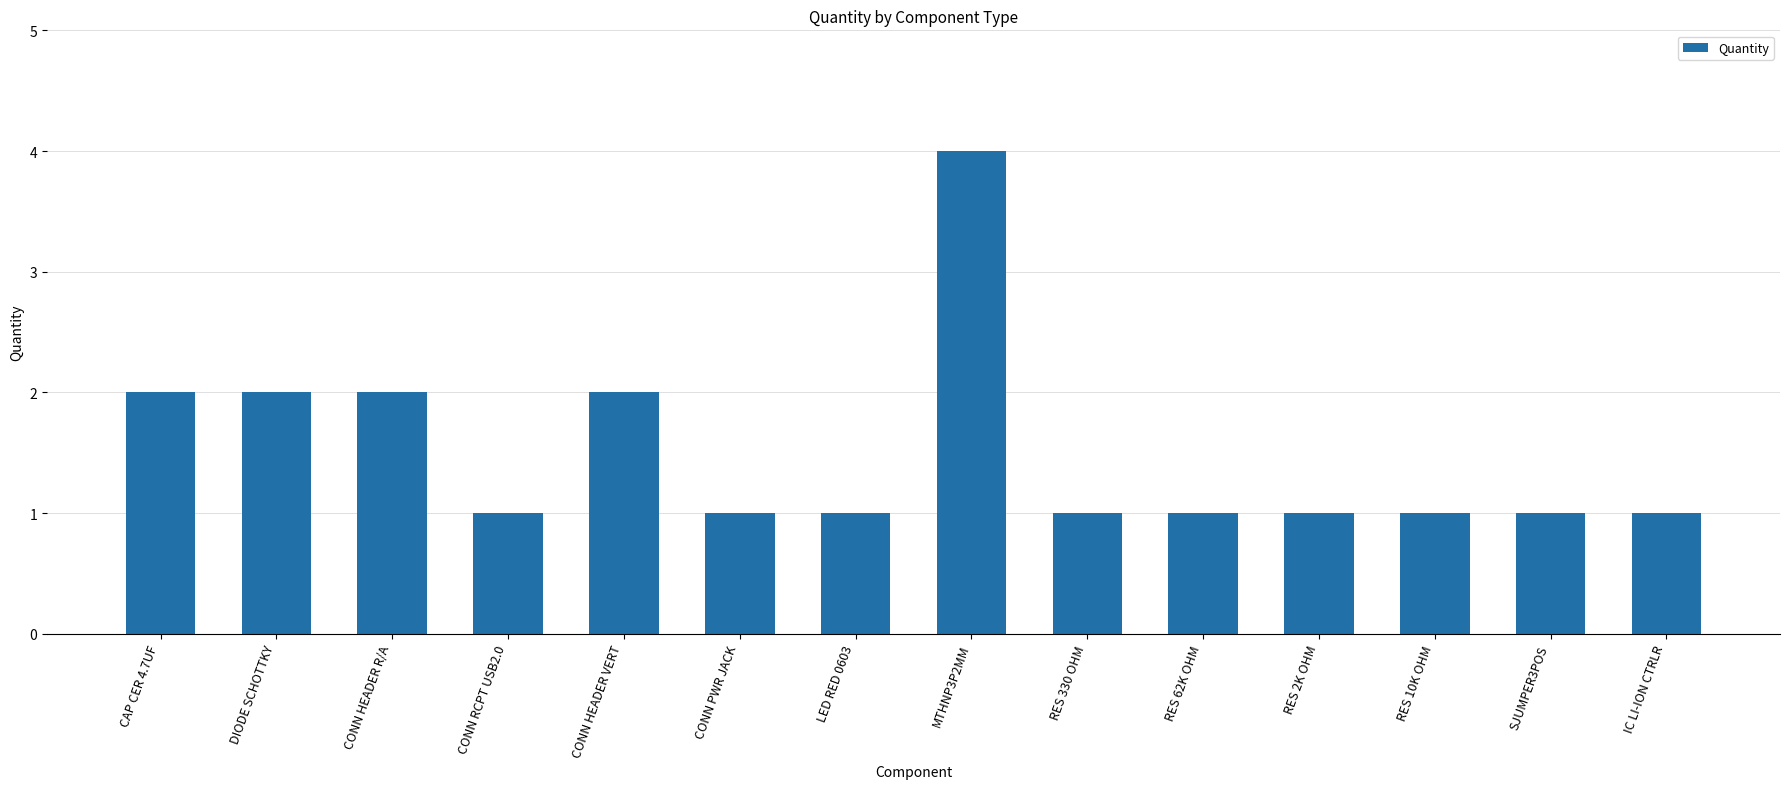

The value at LED RED 0603 is 1. True or false?

True